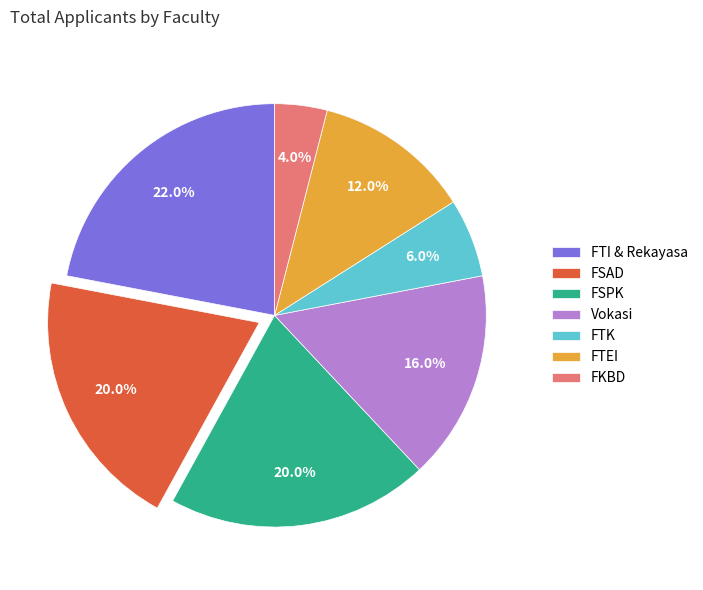

What is the ratio of the value at FSPK to the value at FSAD?

1.0